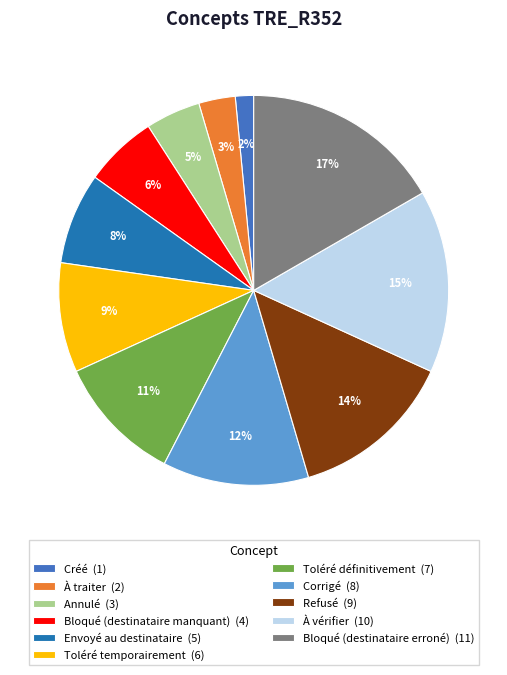

Is it true that Toléré temporairement is 9% of the pie?

True